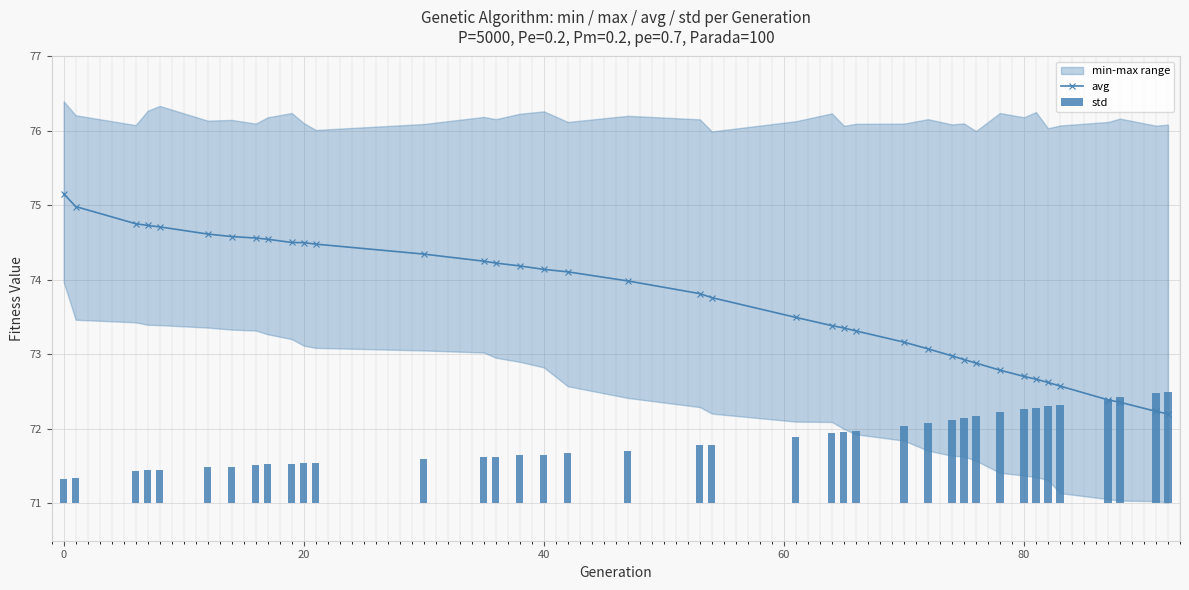

What is the maximum value for avg?

75.2